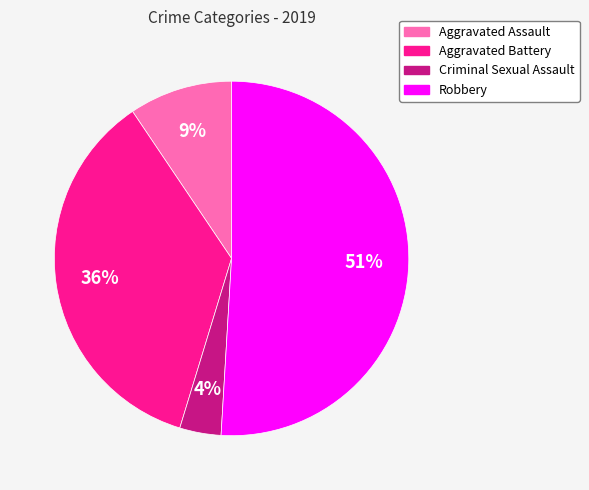

How many slices are in this pie chart?

4